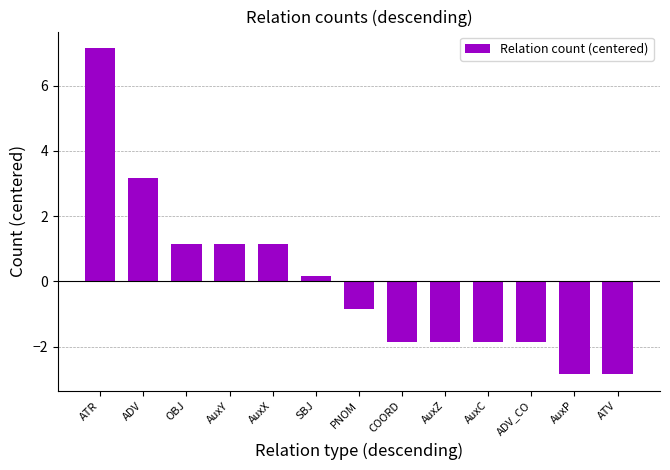

What is the value of the 1st bar from the left?

7.2